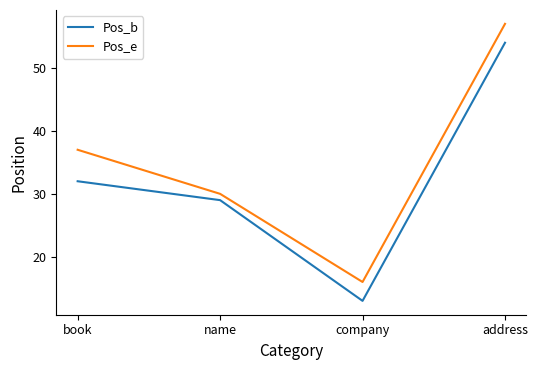

Which category has the highest value across all series?

address